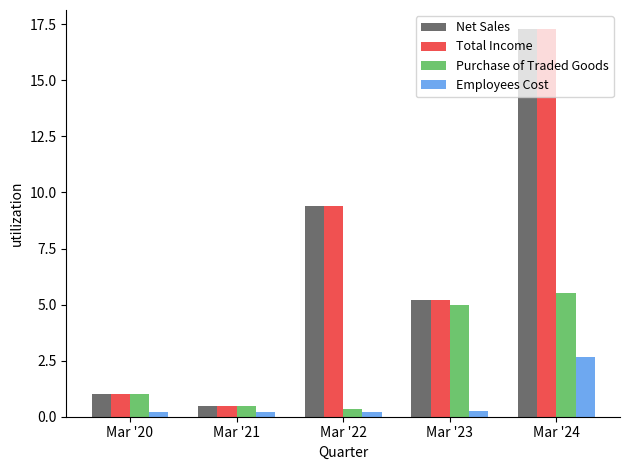

At which label does Employees Cost reach its peak?

Mar '24